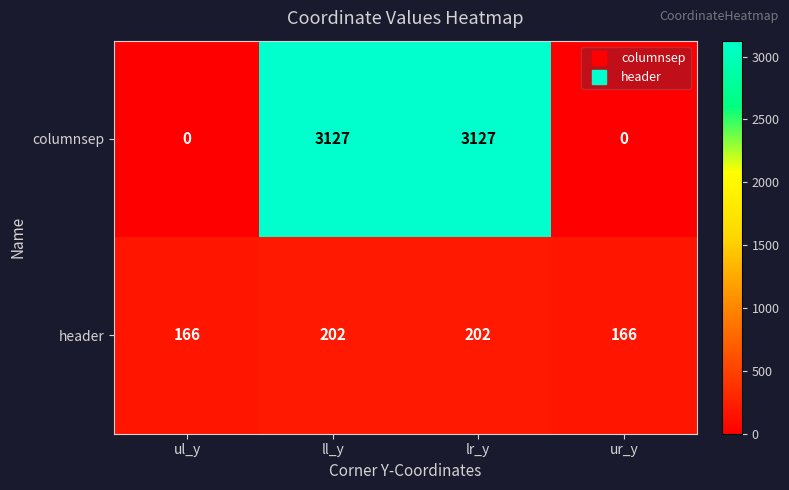

Reading right to left, what are all the values shown in this chart?

columnsep: 0	3127	3127	0
header: 166	202	202	166